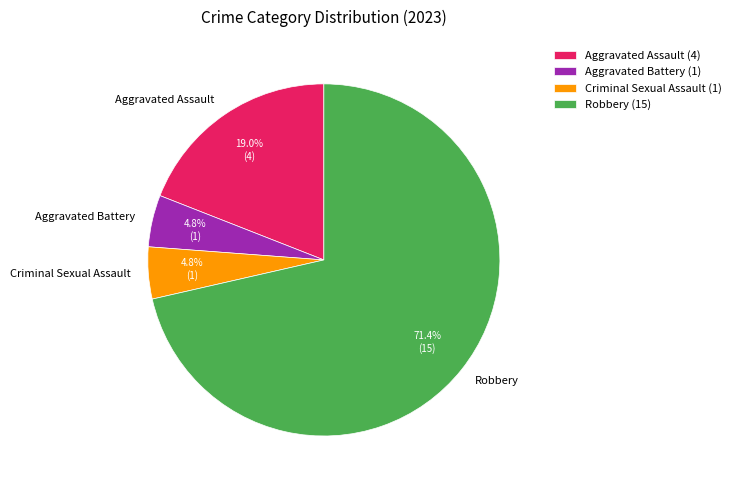

Approximately how many times larger is the value at Aggravated Assault compared to Aggravated Battery?

4.0